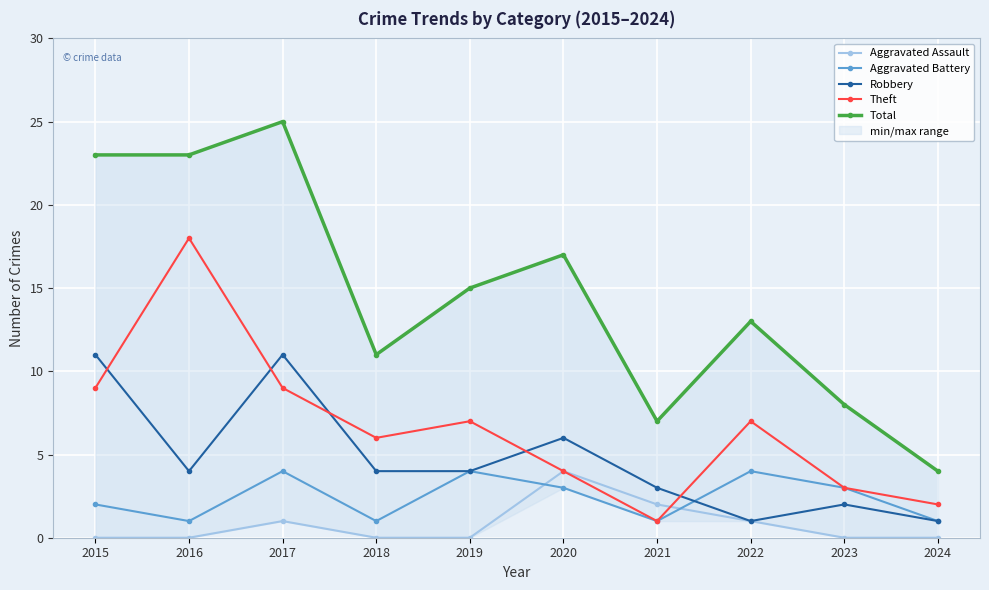

What is the difference between the Robbery values at 2022 and 2015?

10